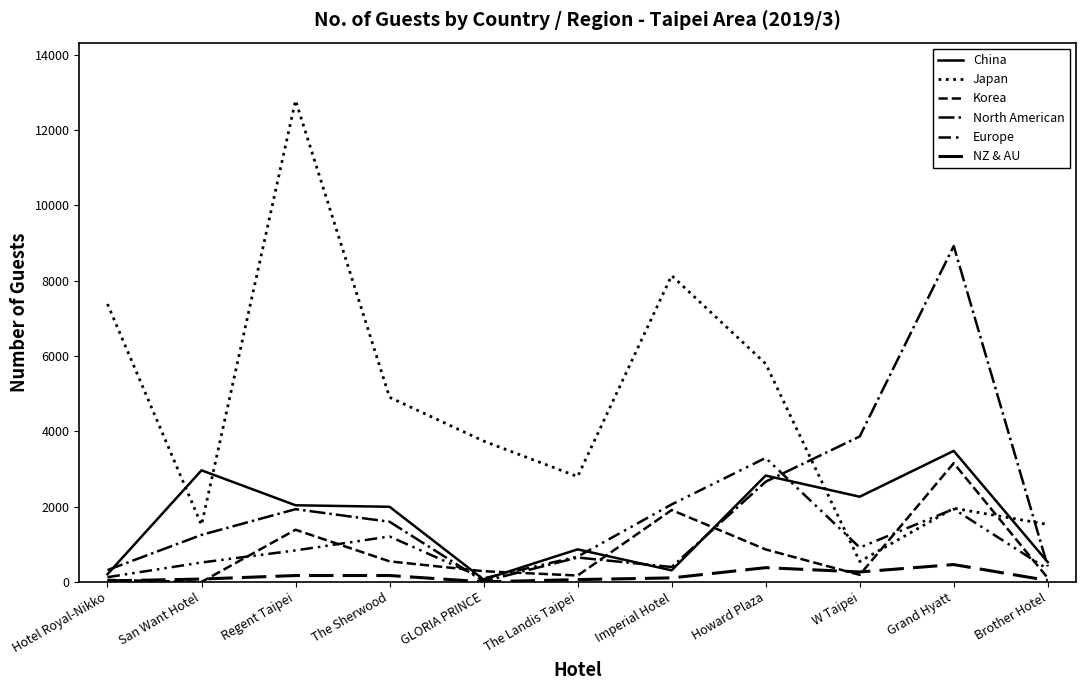

How many lines are shown in the chart?

6